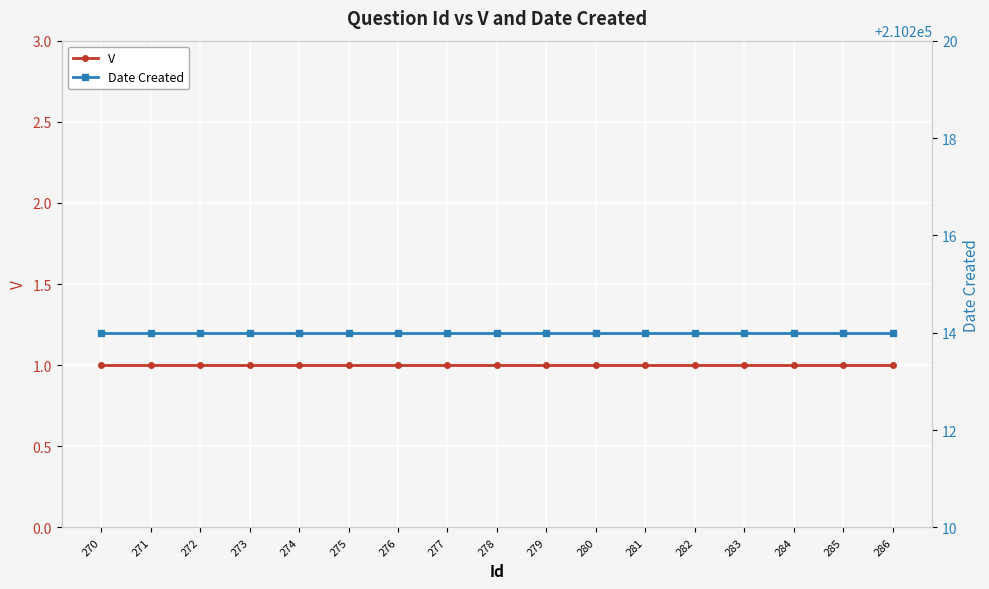

True or false: V and Date Created intersect in this chart.

False